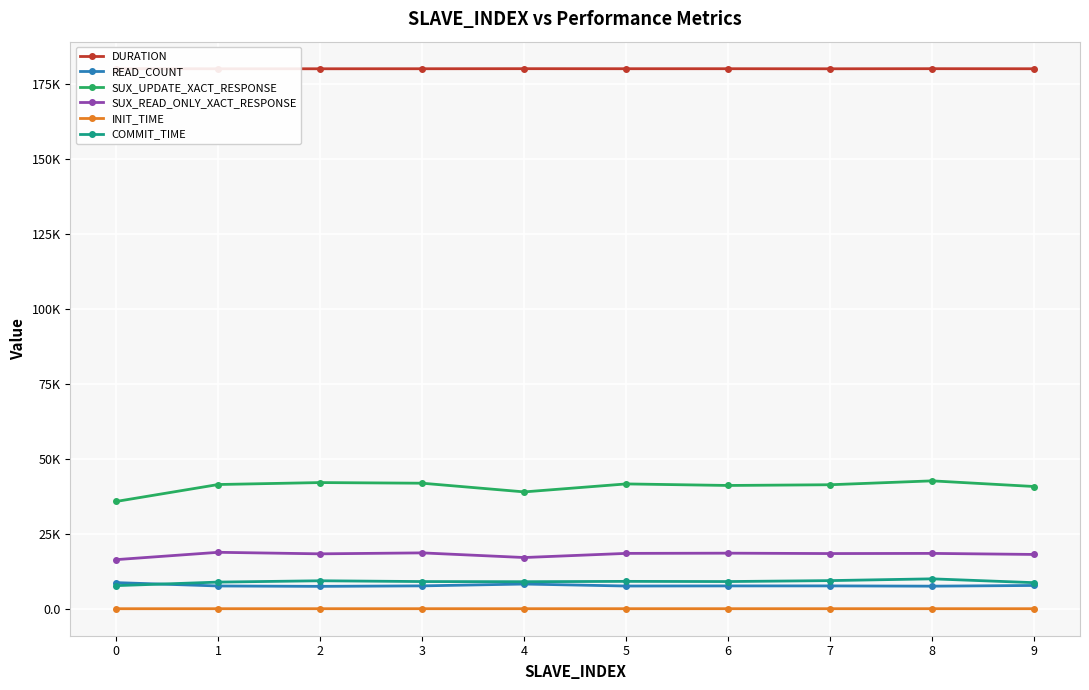

True or false: COMMIT_TIME and SUX_UPDATE_XACT_RESPONSE intersect in this chart.

False